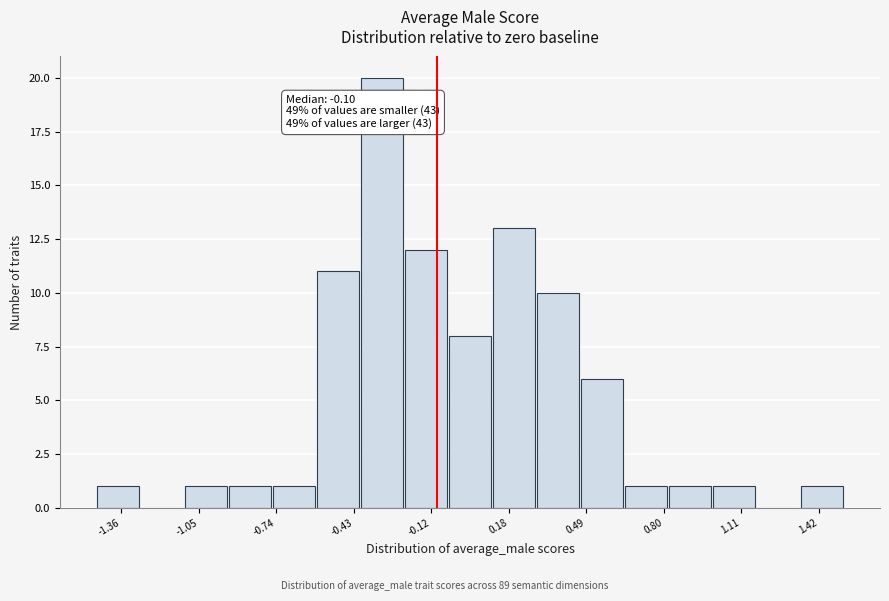

Read against the x-axis, roughly where is the centre of the tallest bar?

-0.30